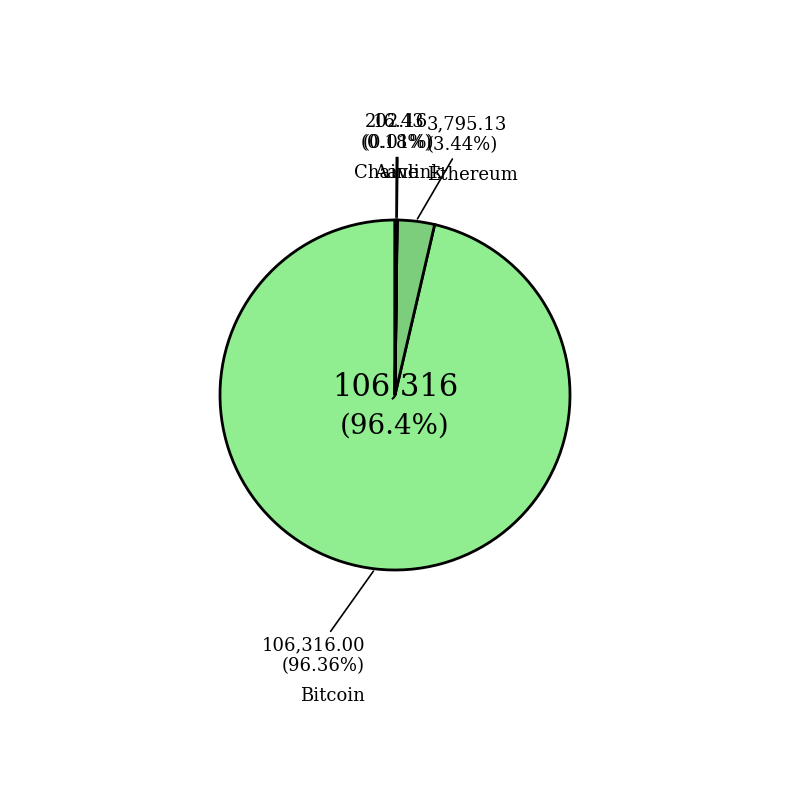

True or false: Bitcoin accounts for 99% of the total.

False